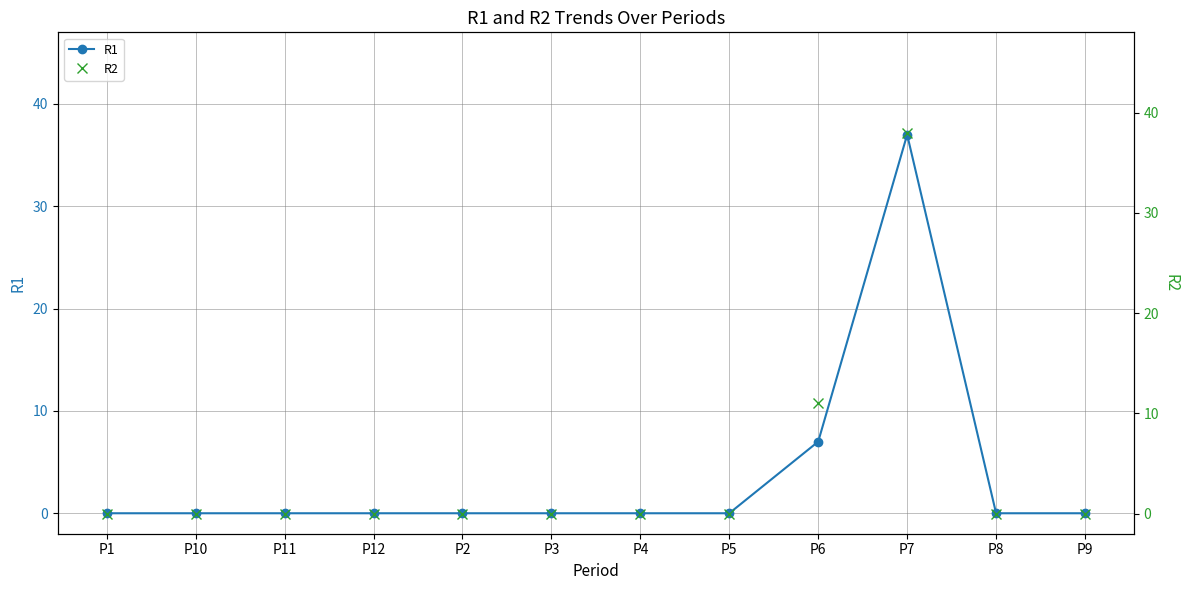

What is the label of the 5th point from the right?

P5